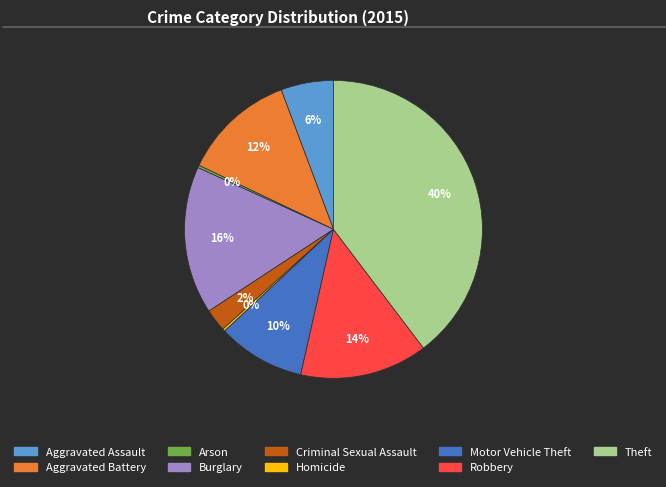

Is it true that Burglary is 11% of the pie?

False